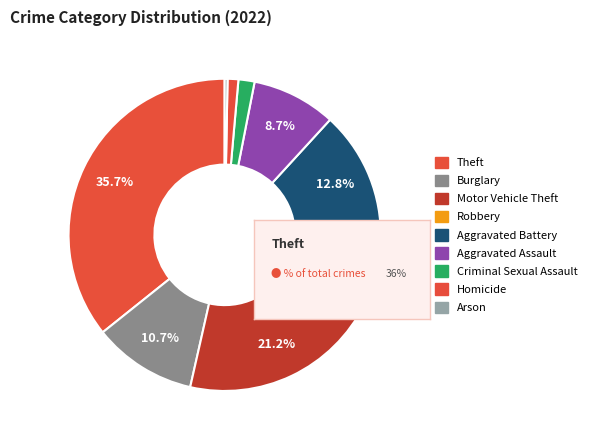

What is the largest slice in the pie chart?

Theft